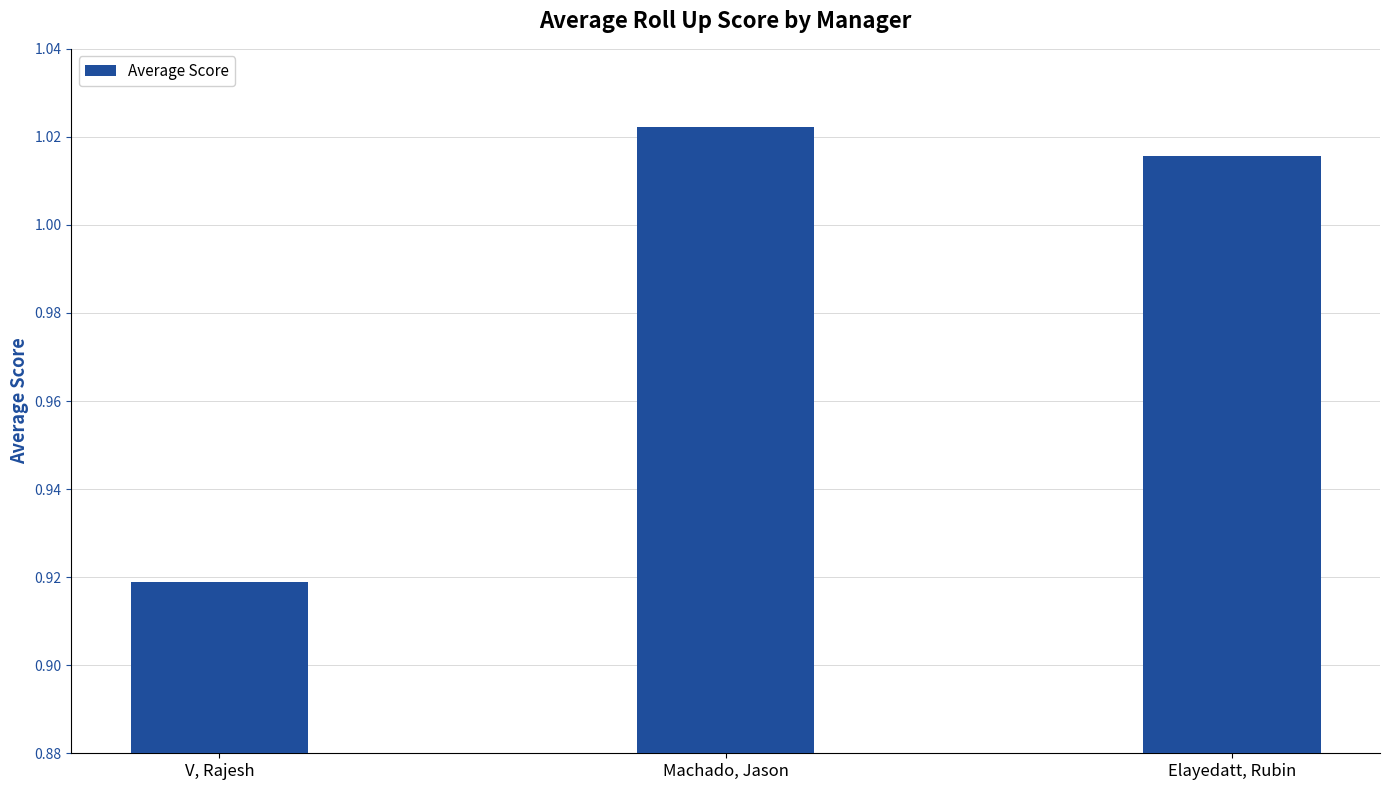

How many data points does each series have?

3